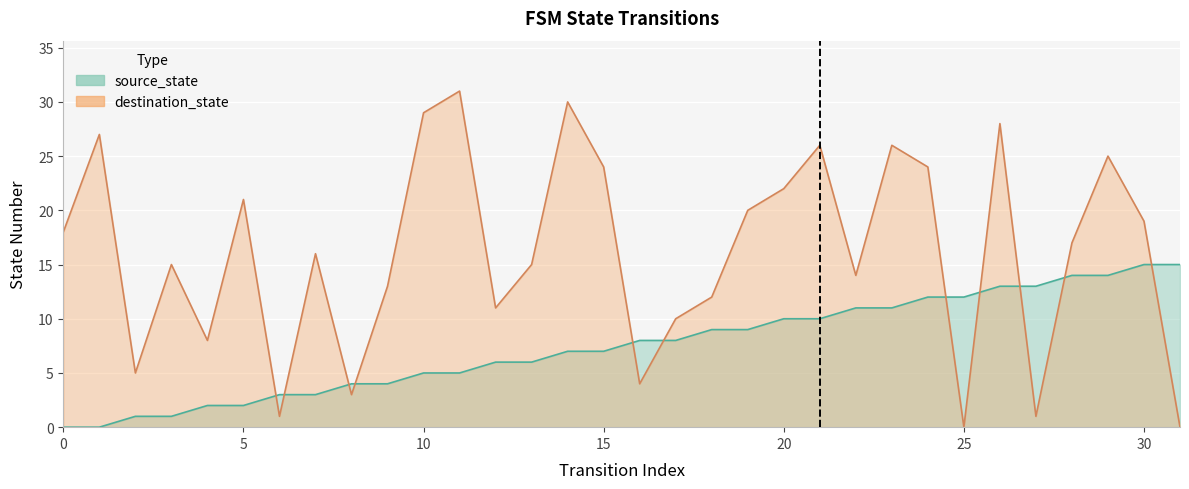

Between 21 and 25, which series saw the biggest shift?

destination_state